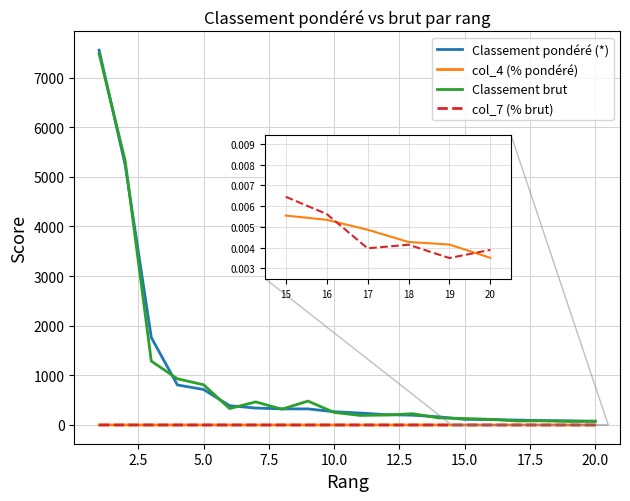

What are all the series names shown in the legend?

Classement pondéré (*), col_4 (% pondéré), Classement brut, col_7 (% brut)